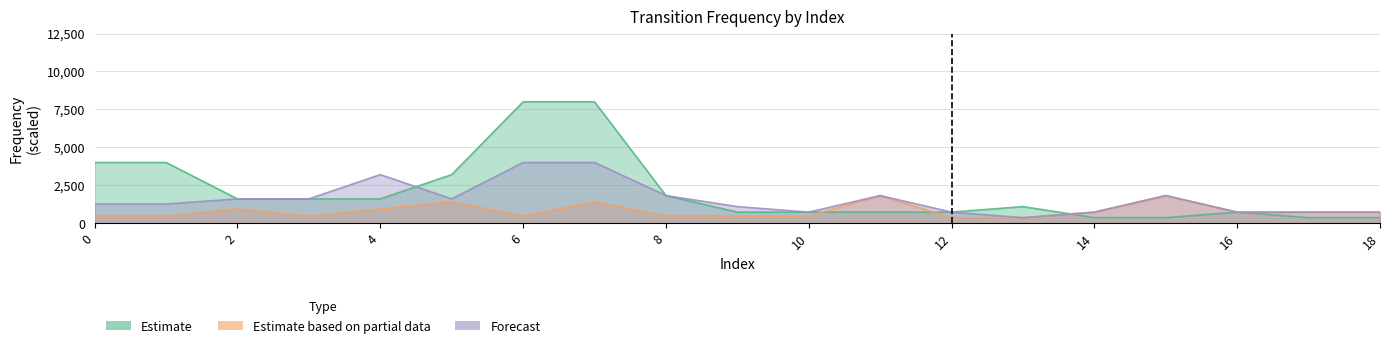

The Forecast series shows 541.0 at 11. True or false?

False